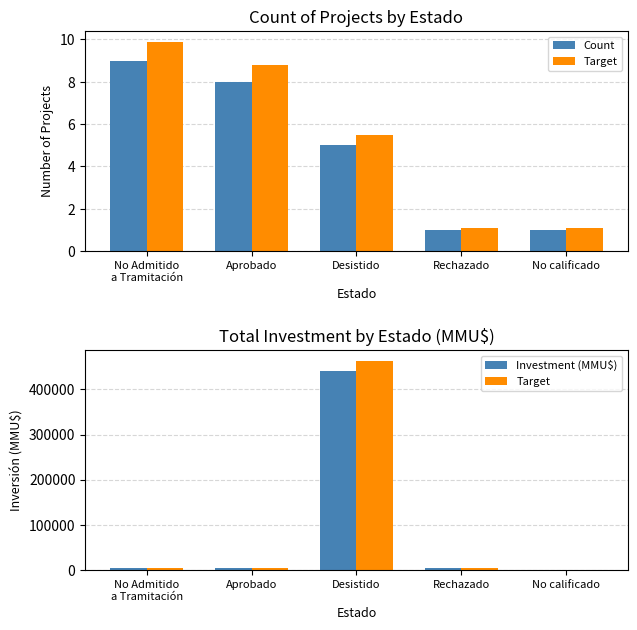

The value of Investment (MMU$) at No Admitido
a Tramitación is 6572.1. True or false?

False